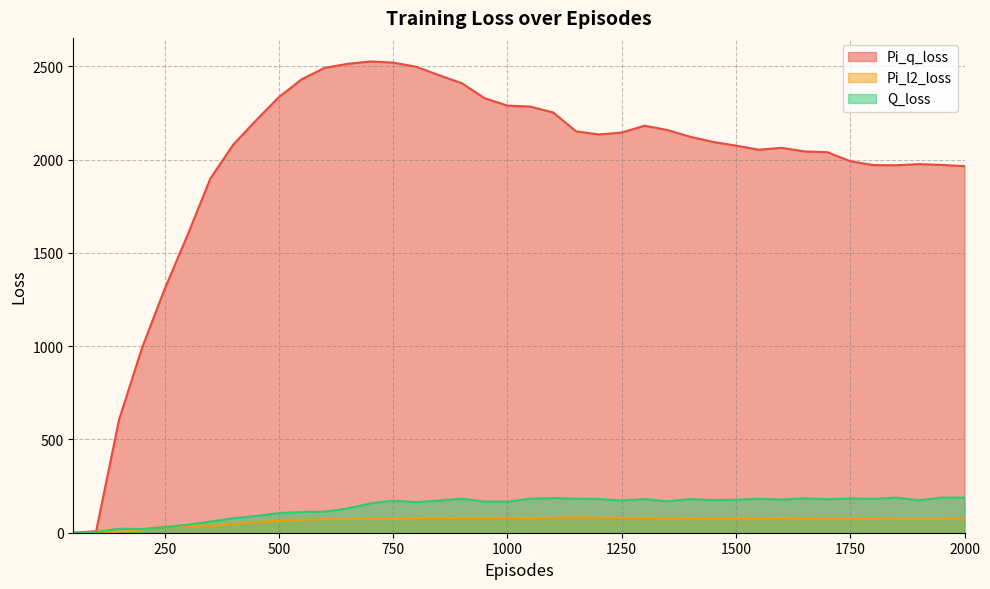

What is the difference between the maximum and minimum values in the Pi_q_loss series?

2525.9